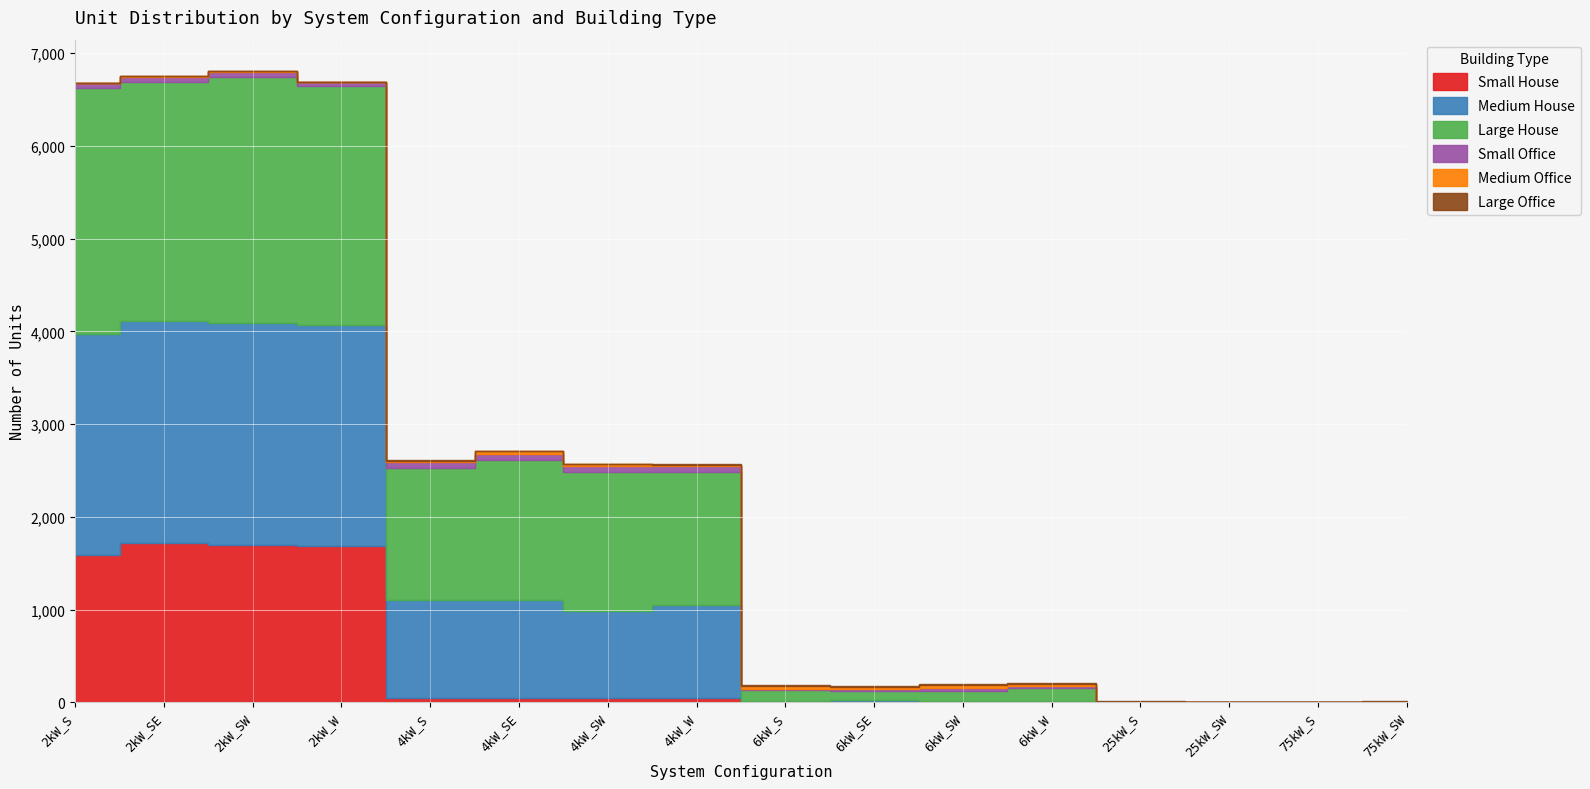

What is the label of the 1st point from the right?

75kW_SW